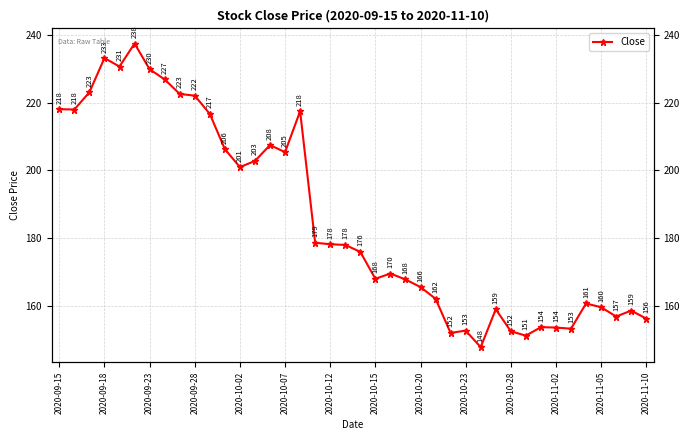

Reading left to right, list all the values displayed in this chart.

218.1	218.0	223.1	233.2	230.7	237.5	229.9	226.9	222.6	222.1	216.7	206.3	201.0	202.8	207.5	205.4	217.5	178.7	178.2	178.0	175.9	168.0	169.6	167.8	165.6	162.1	152.0	152.7	147.8	159.0	152.5	151.2	153.7	153.6	153.2	160.7	159.6	156.8	158.6	156.2